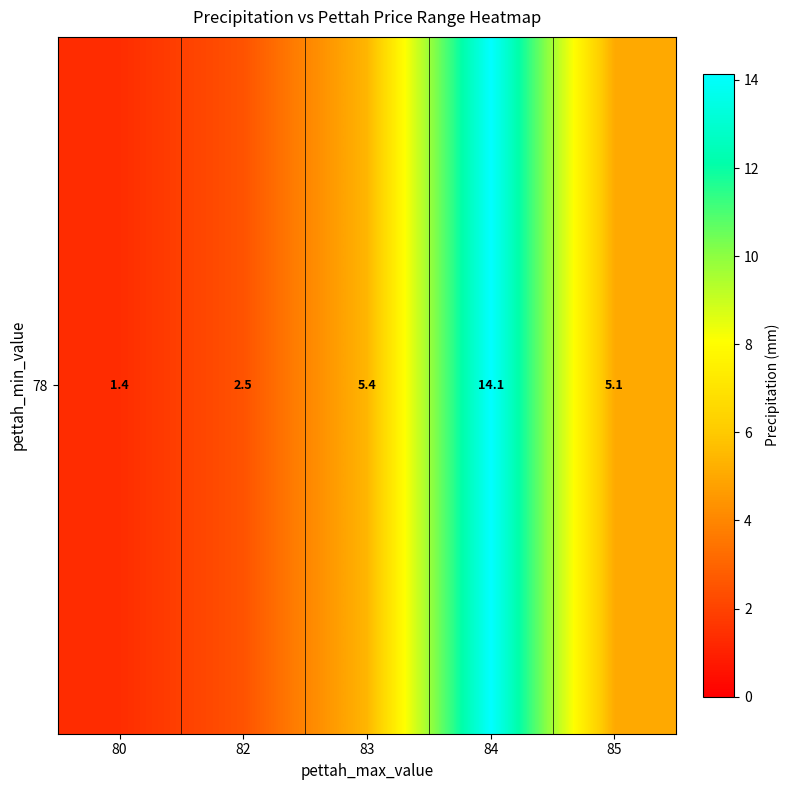

What is the approximate value at 82?

2.5